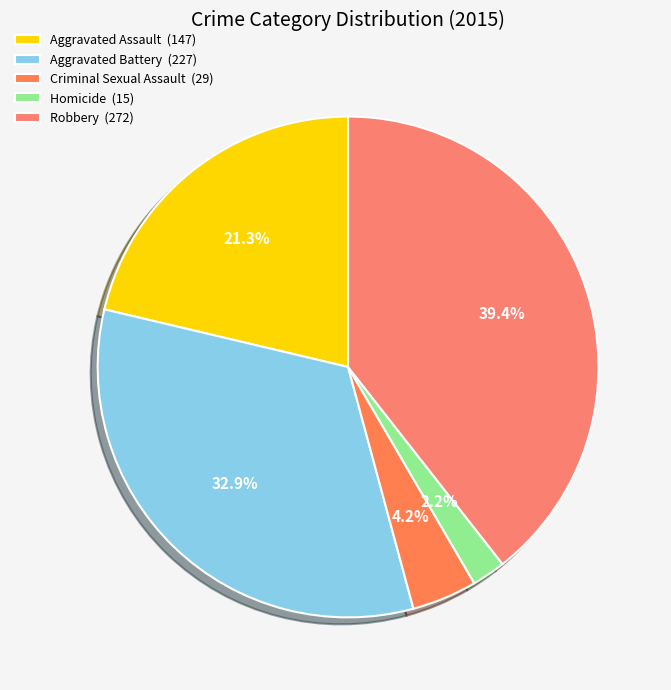

True or false: Aggravated Assault accounts for 10% of the total.

False